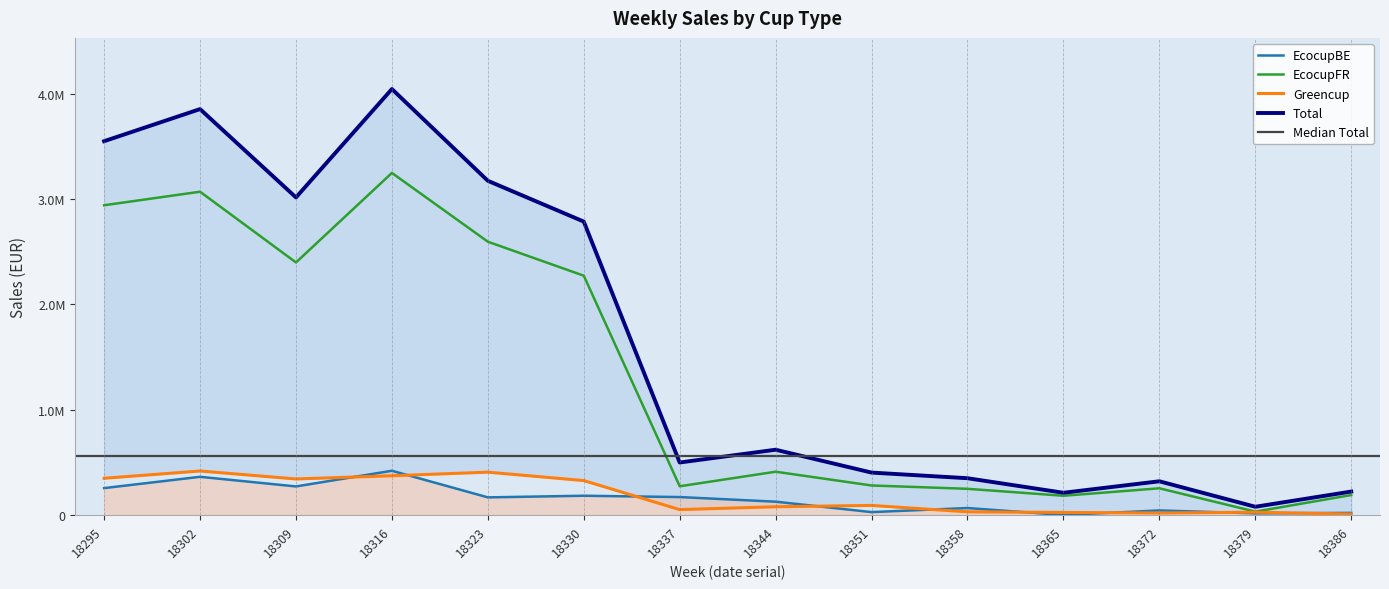

In EcocupBE, how many points are higher than both neighbors (excluding endpoints)?

5